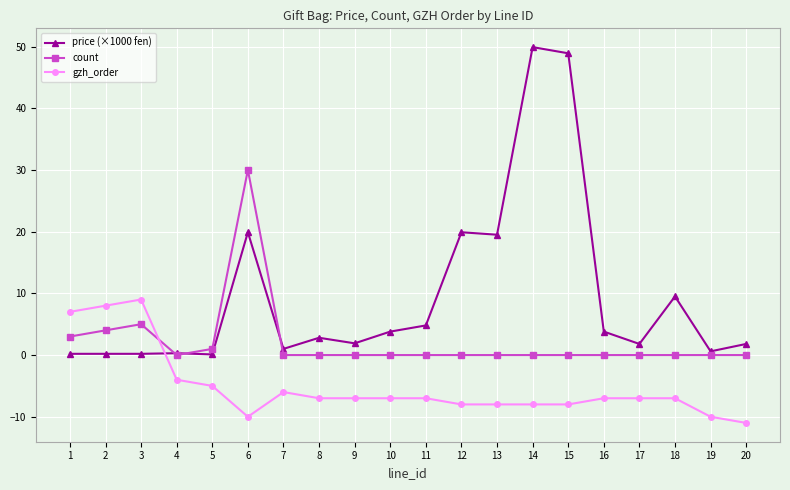

What is the average value of the price (×1000 fen) series?

9.5